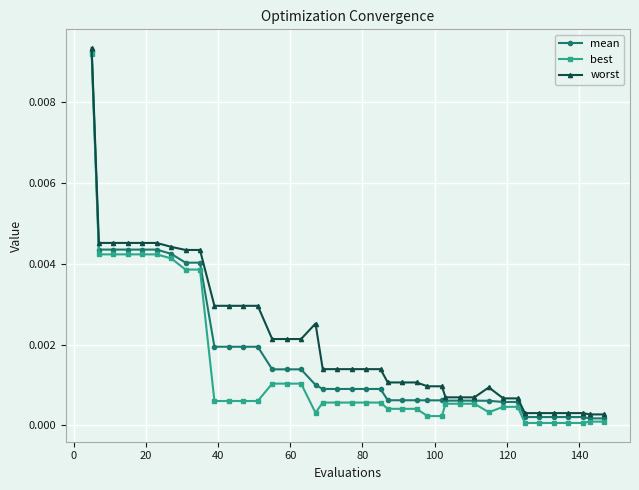

How many lines are shown in the chart?

3